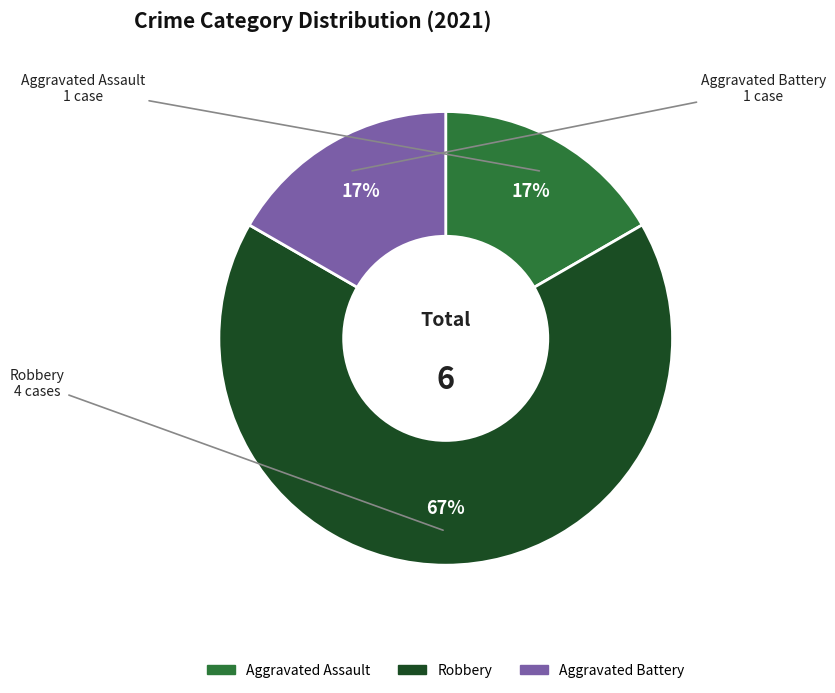

To the nearest percent, what is the difference between the Aggravated Battery and Robbery slice percentages?

50%